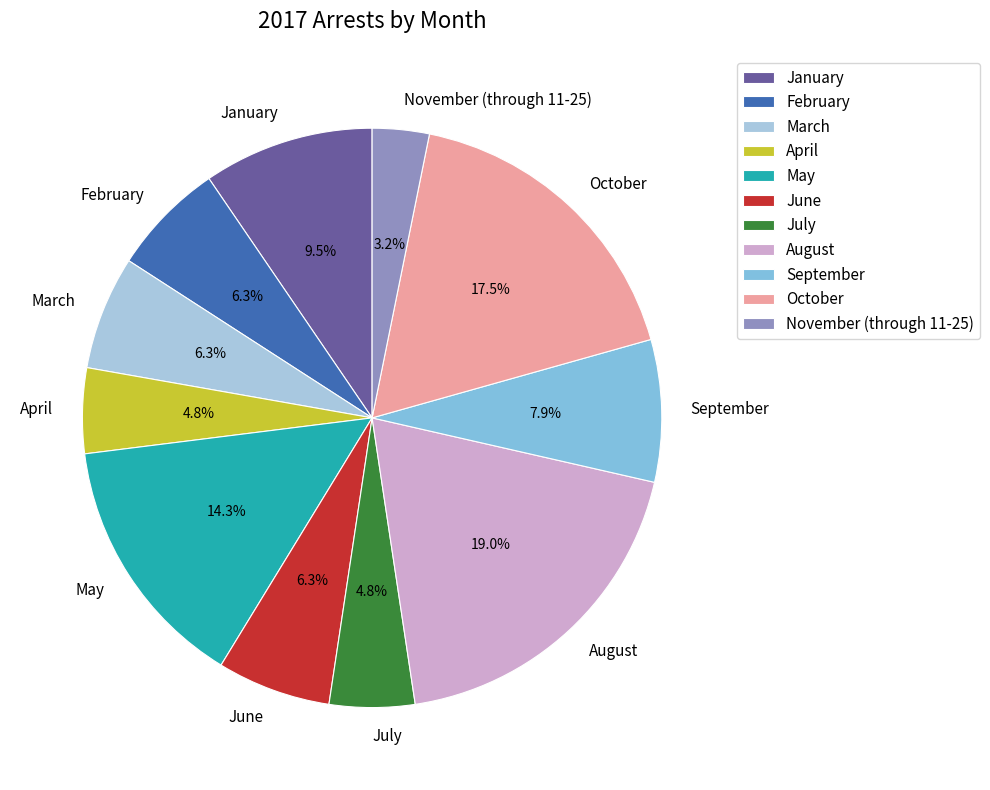

Which category has the biggest portion of the pie?

August